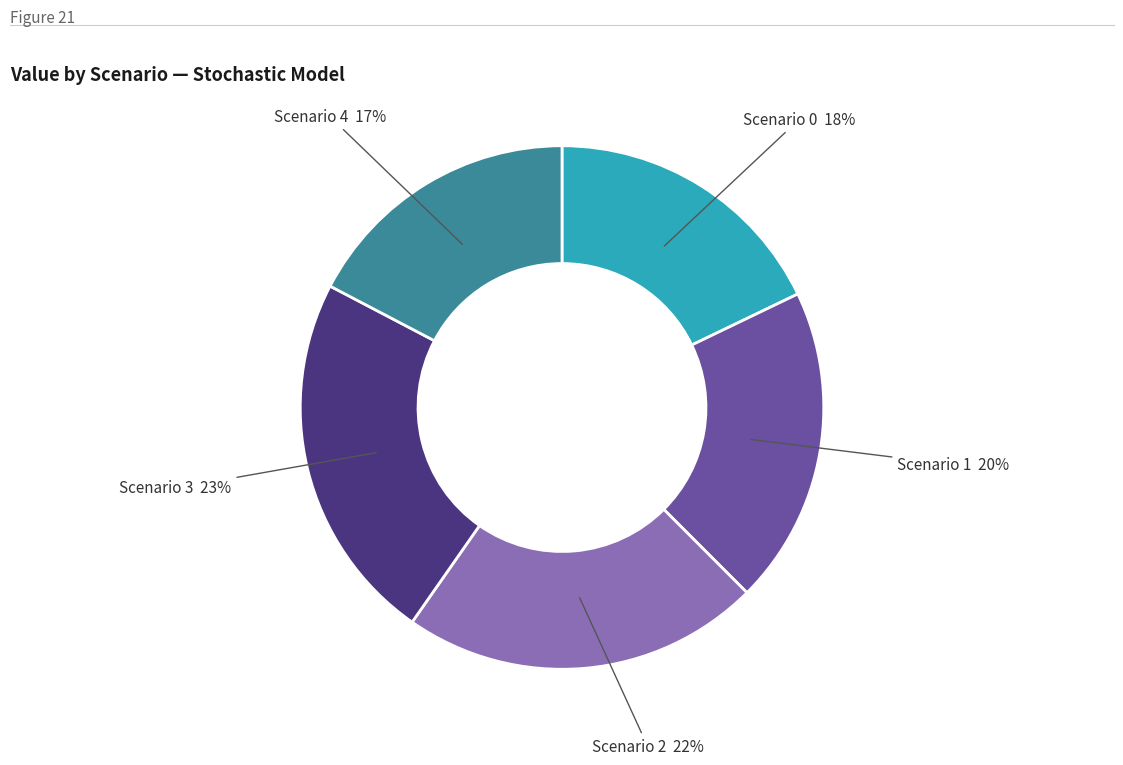

Is there any slice that represents more than half of the pie?

No